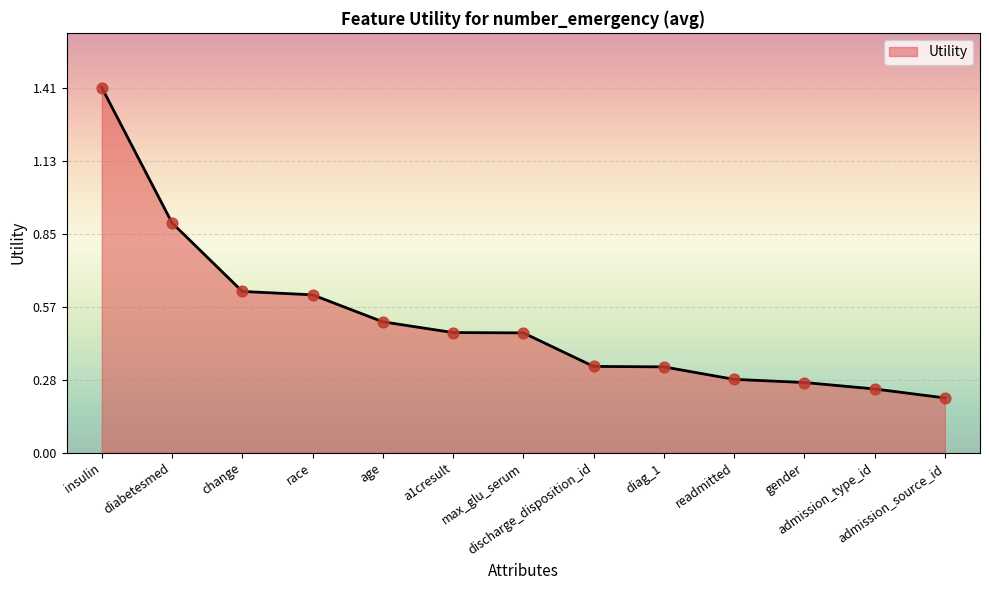

What is the change in value from change to age?

-0.1